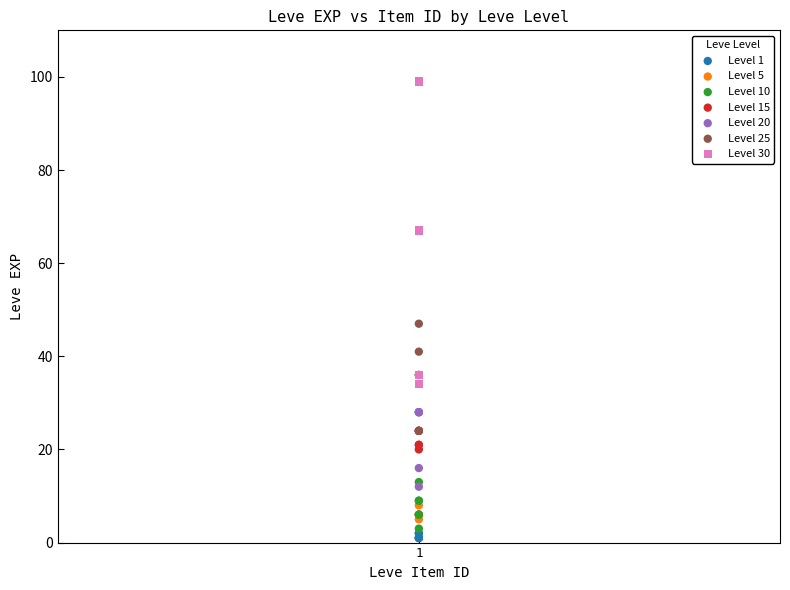

Which series reaches the maximum Y coordinate?

Level 30